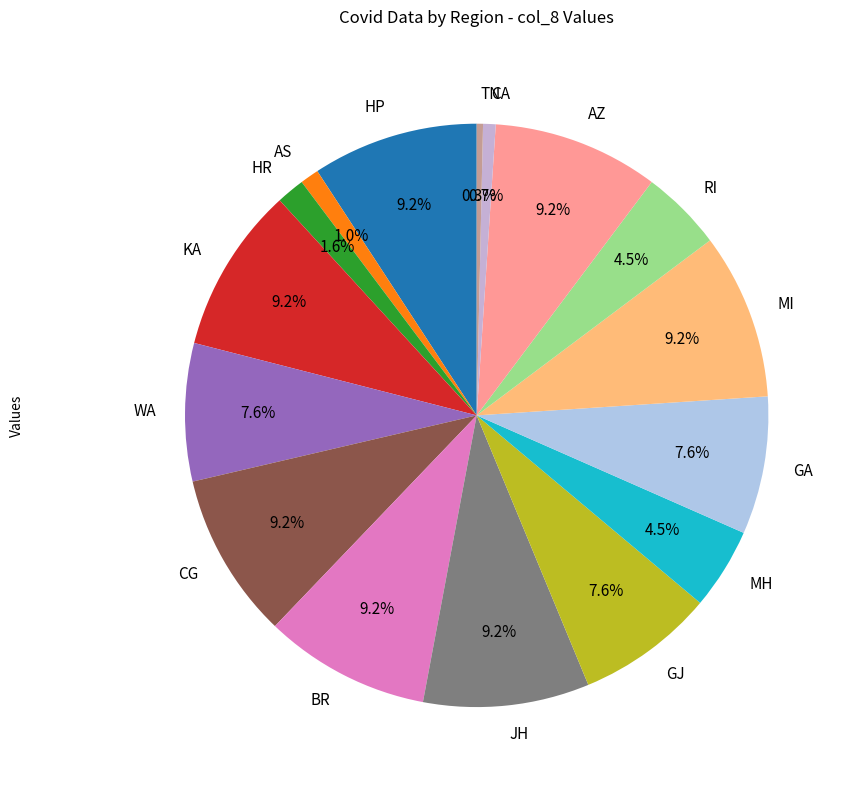

What is the ratio of the value at CG to the value at AZ?

1.0